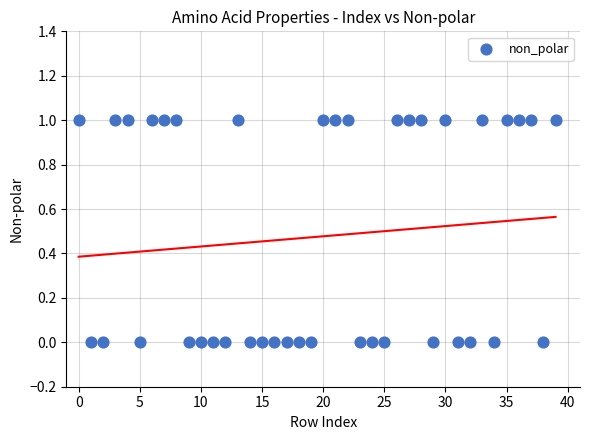

How many data points are displayed?

40